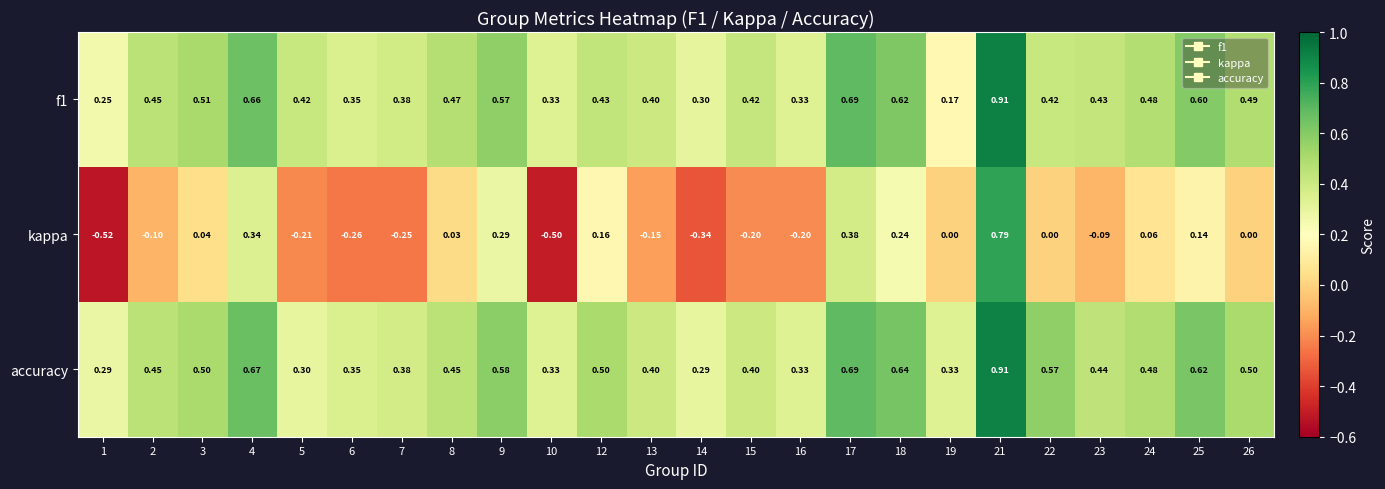

Which series has the largest total across all categories?

accuracy